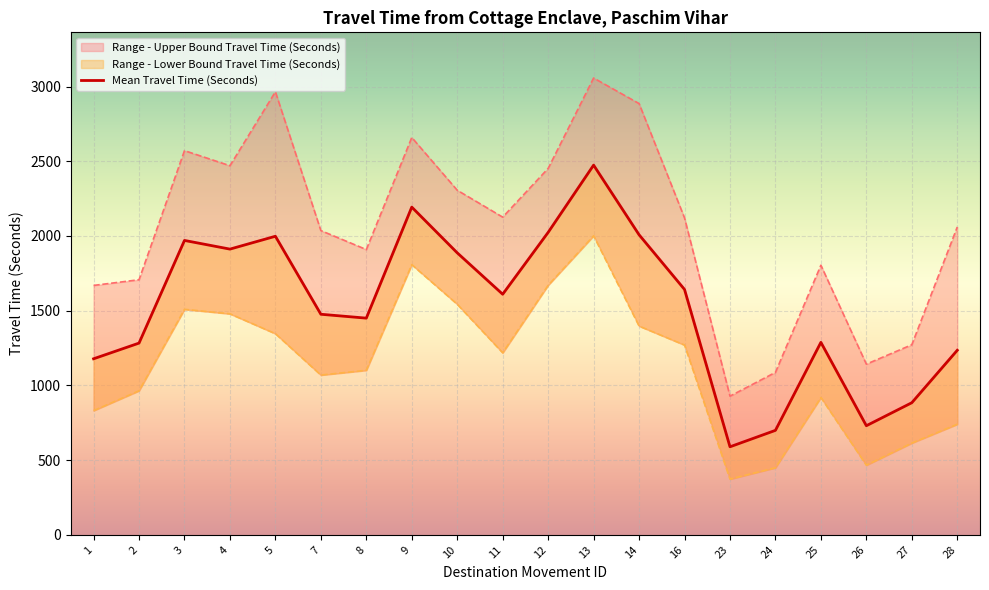

What is the minimum value shown in the chart?

589